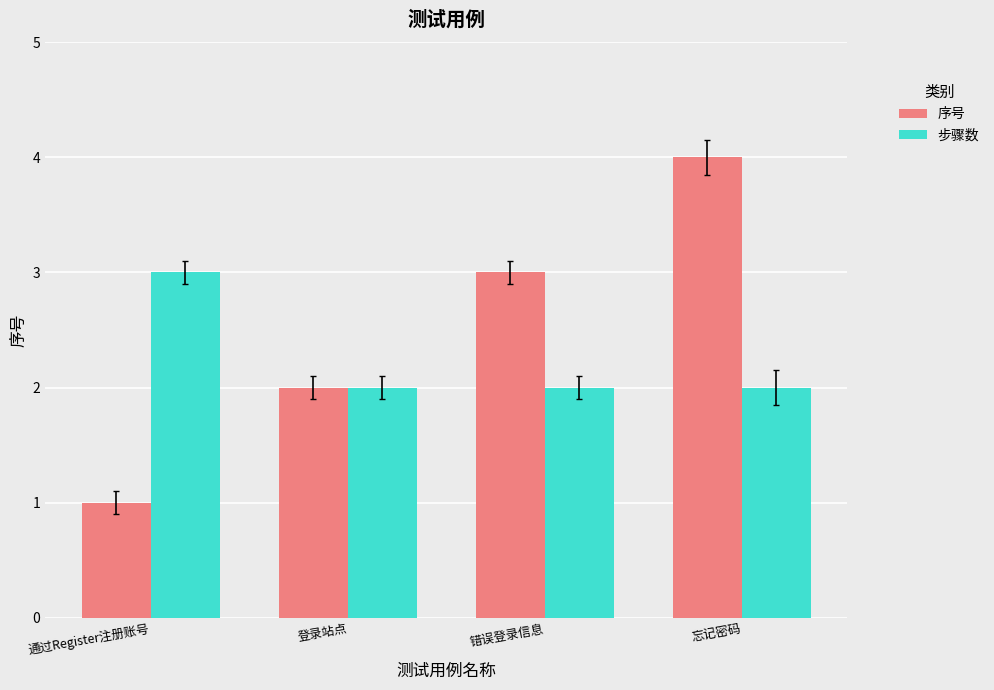

At which category is the sum across all series the highest?

忘记密码